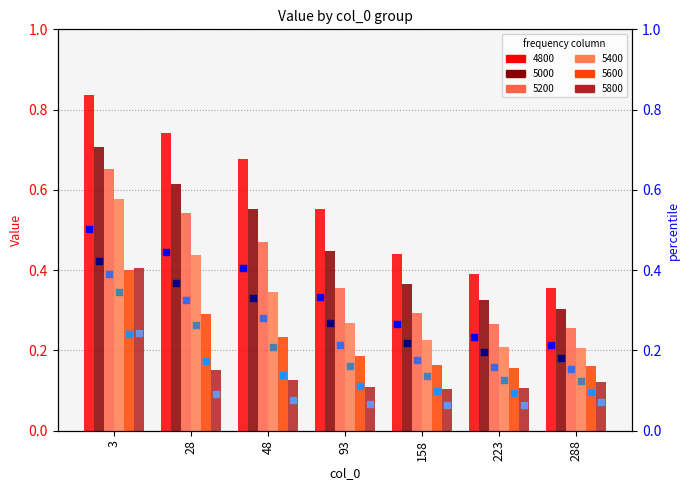

Is the value of 5000 at 288 greater than the value of 5200 at 223?

Yes